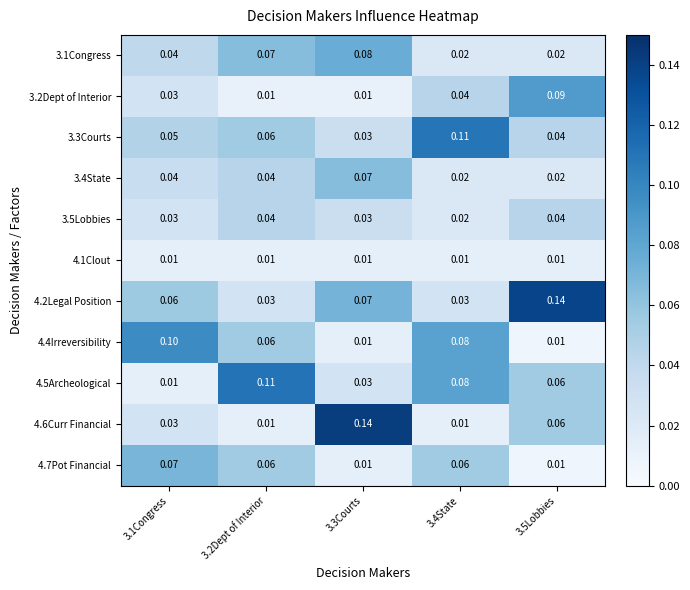

Is the value of 4.5Archeological at 3.3Courts greater than the value of 4.6Curr Financial at 3.3Courts?

No